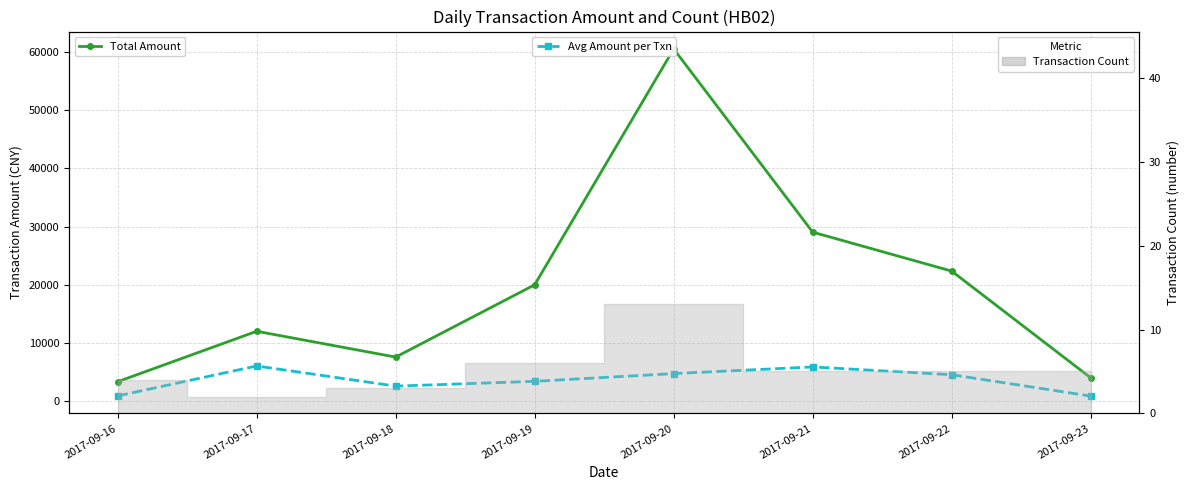

Which series has the largest total across all categories?

Total Amount